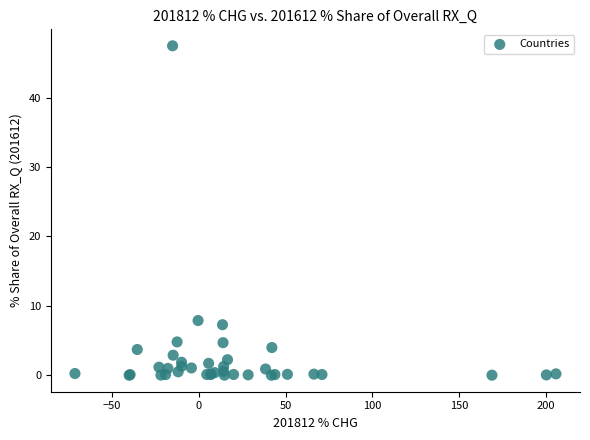

What Y value in the scatter plot is closest to 23?

7.9